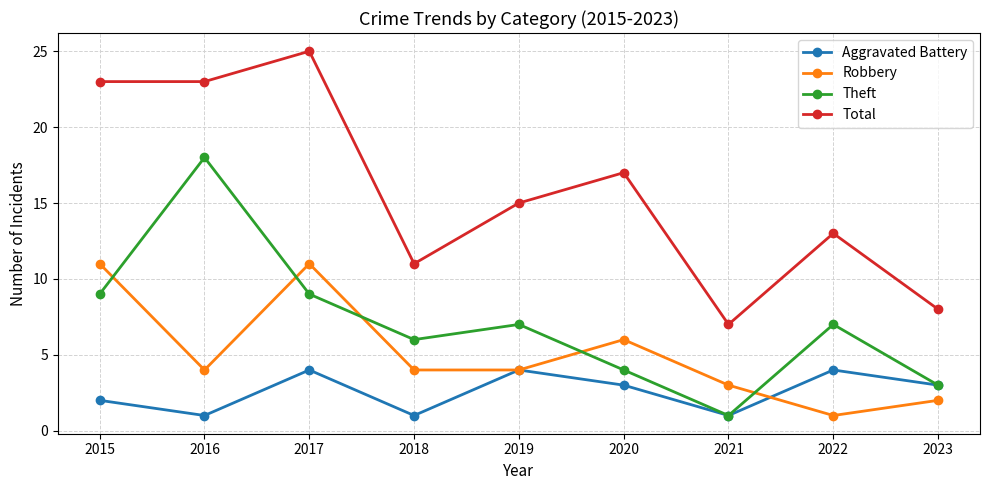

Which series changed the most between 2016 and 2021?

Theft